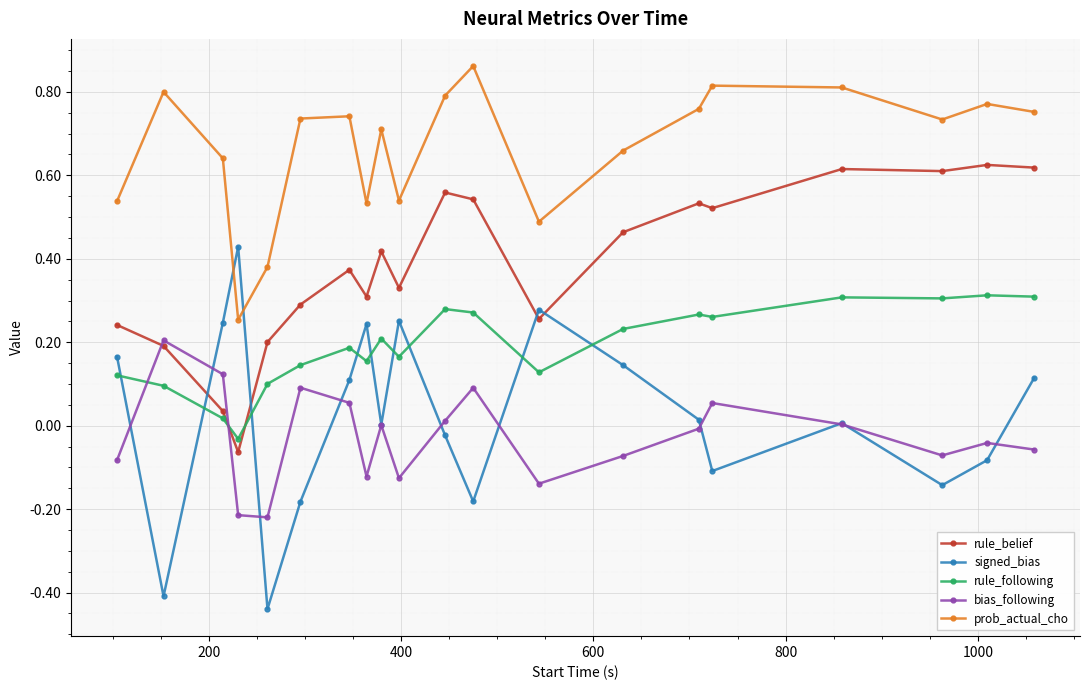

In rule_following, how many points are higher than both neighbors (excluding endpoints)?

6